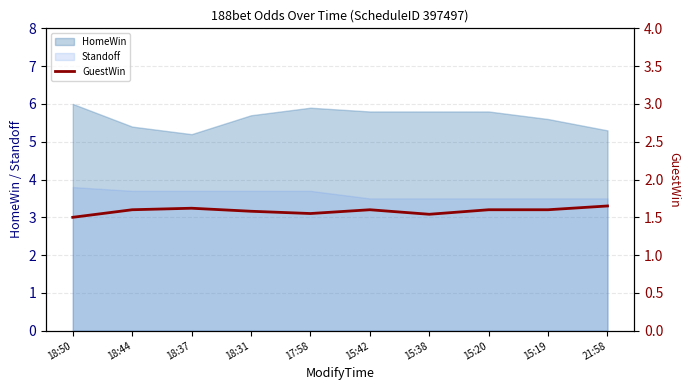

True or false: HomeWin has a value of 5.8 at 15:20.

True